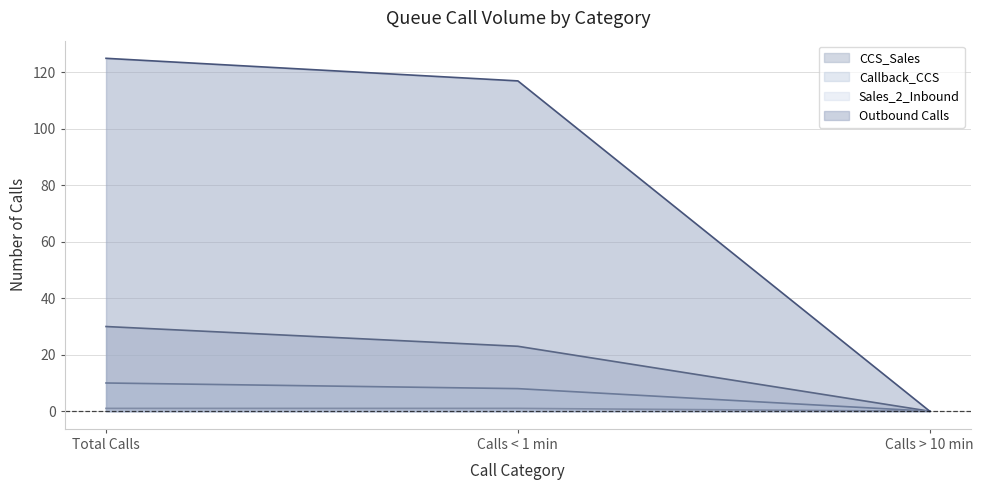

What is the value of the Callback_CCS point at the 2nd from the left?

8